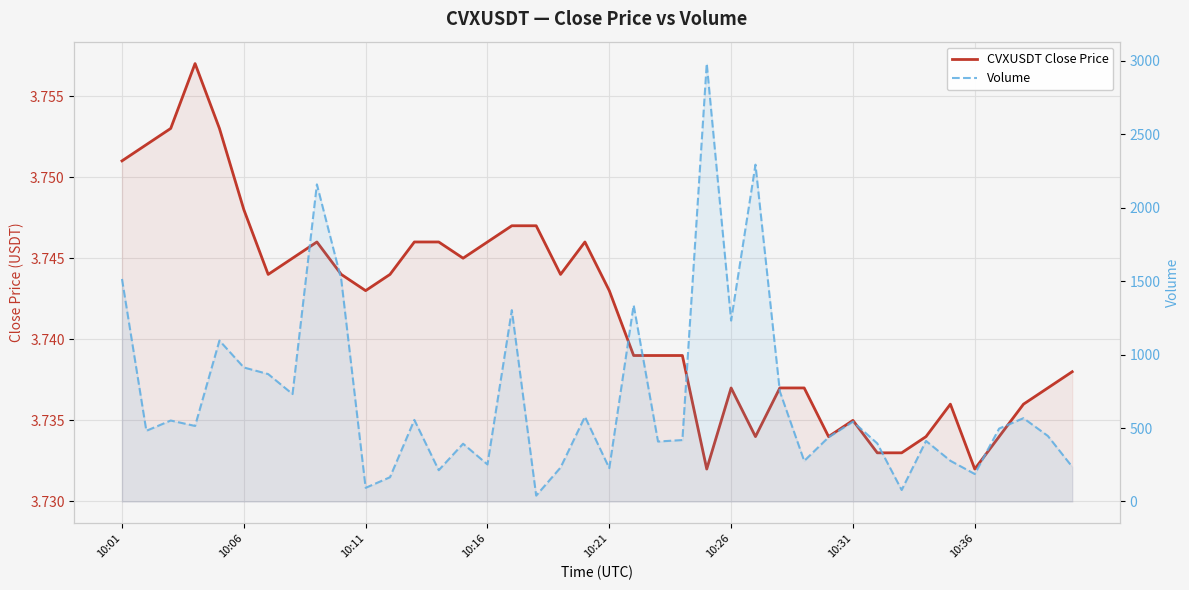

At how many categories does at least one series exceed 2044?

3